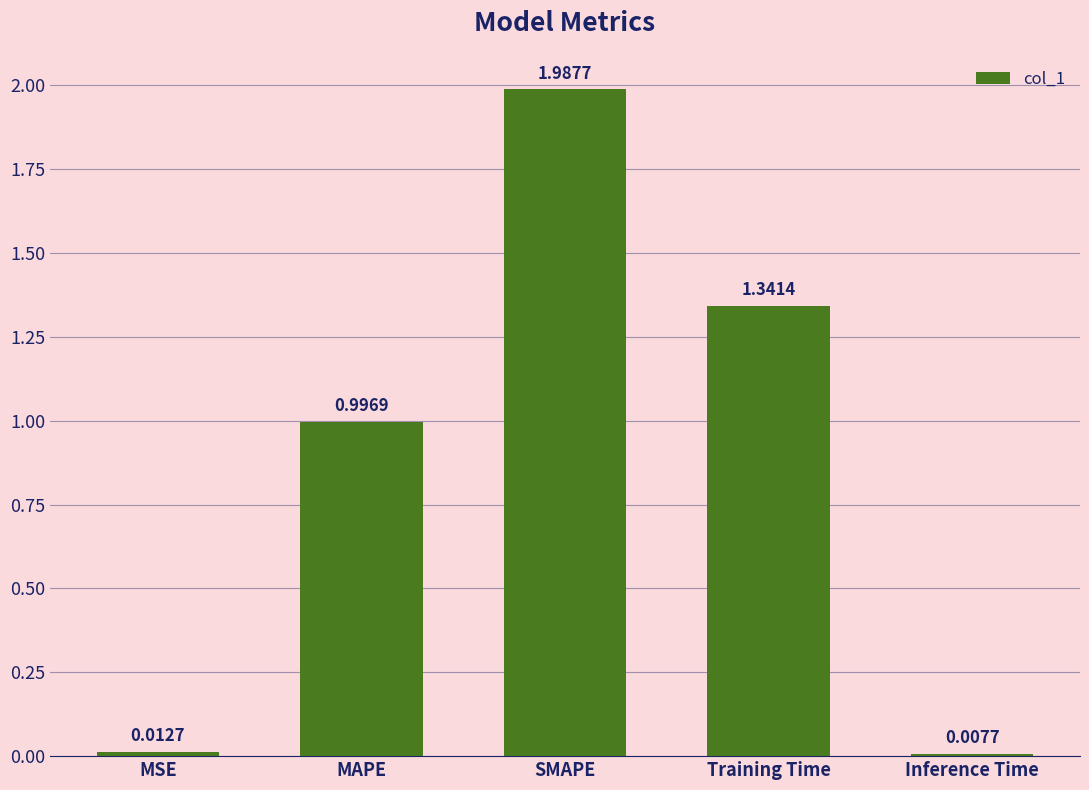

What value does the data have at MAPE?

1.0